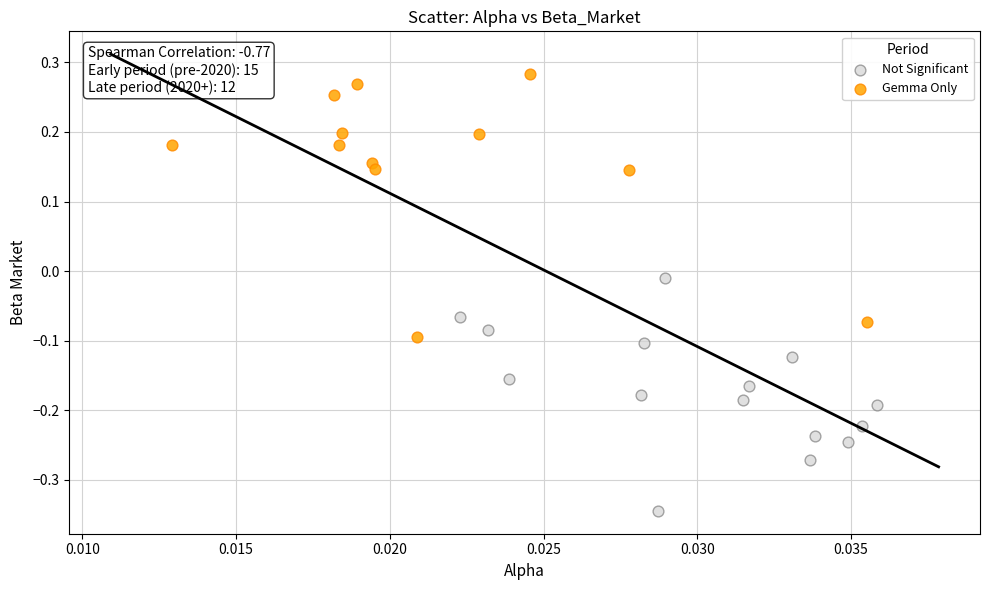

Which series contains the highest Y value?

Gemma Only